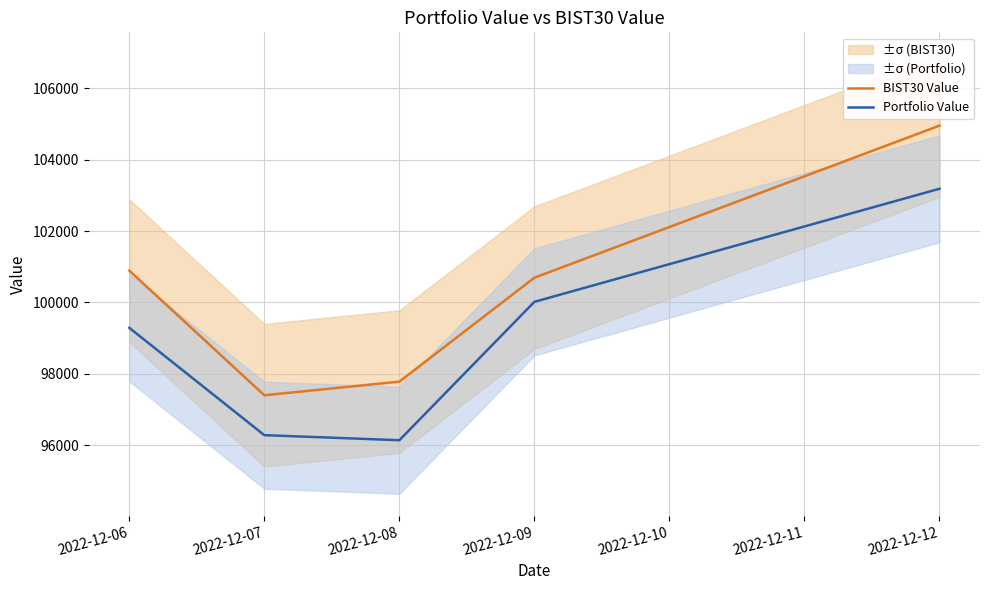

What is the value of the Portfolio Value point at the 4th from the left?

100017.4